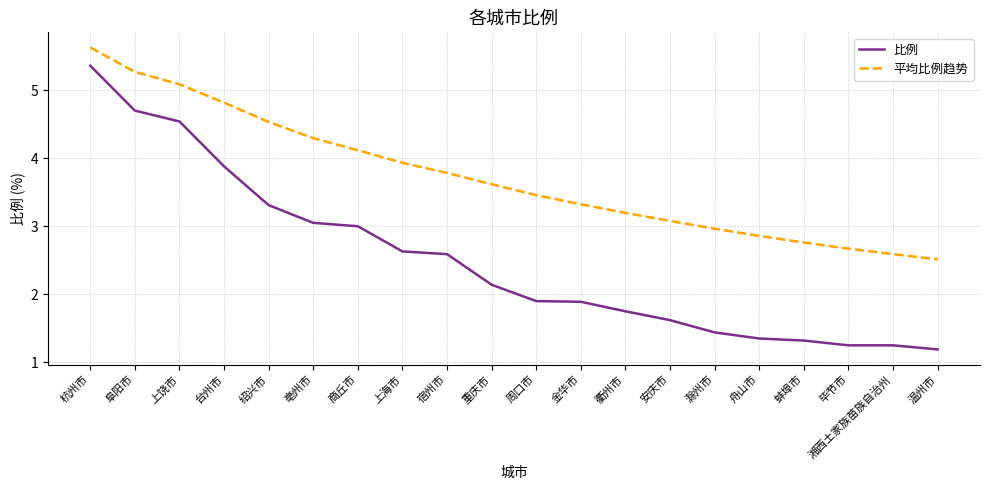

Count the number of categories in the chart.

20